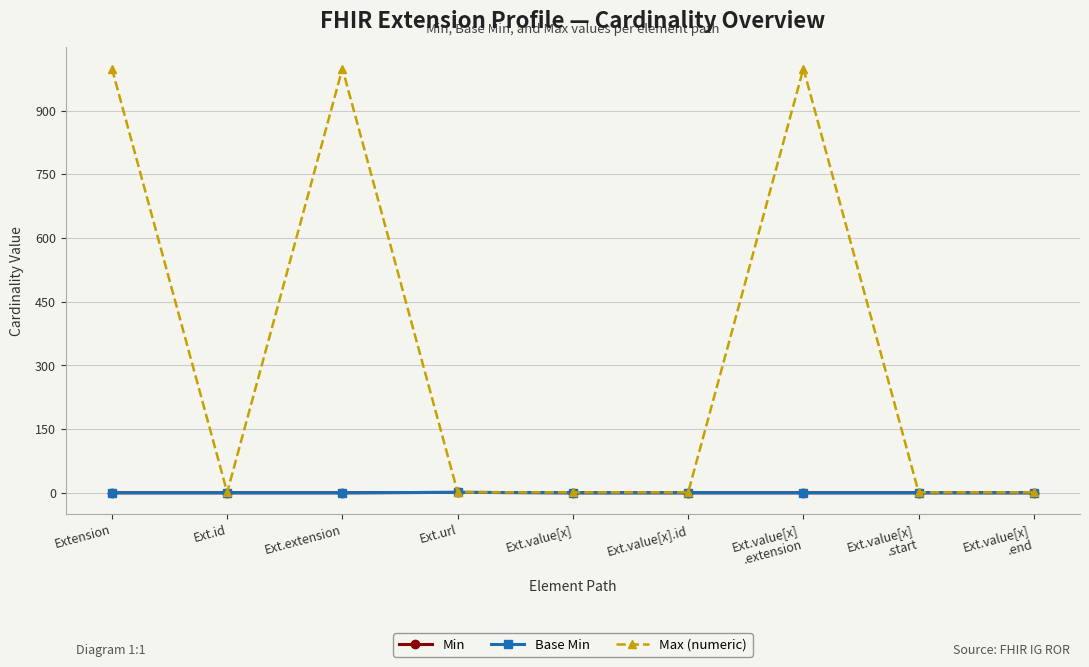

Is this an area chart (filled region under the line)?

No